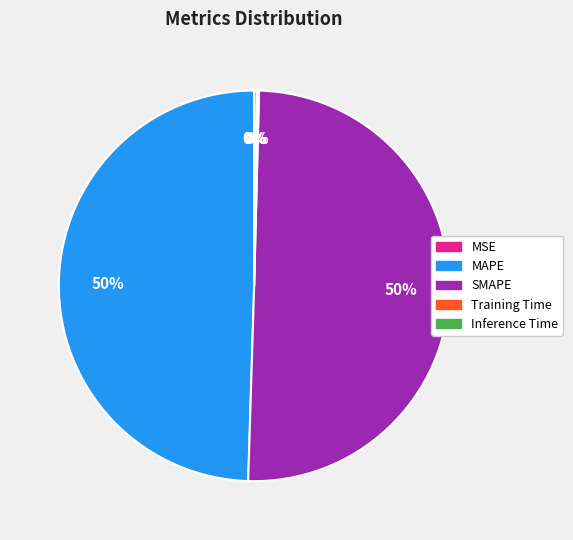

True or false: MAPE accounts for 50% of the total.

True